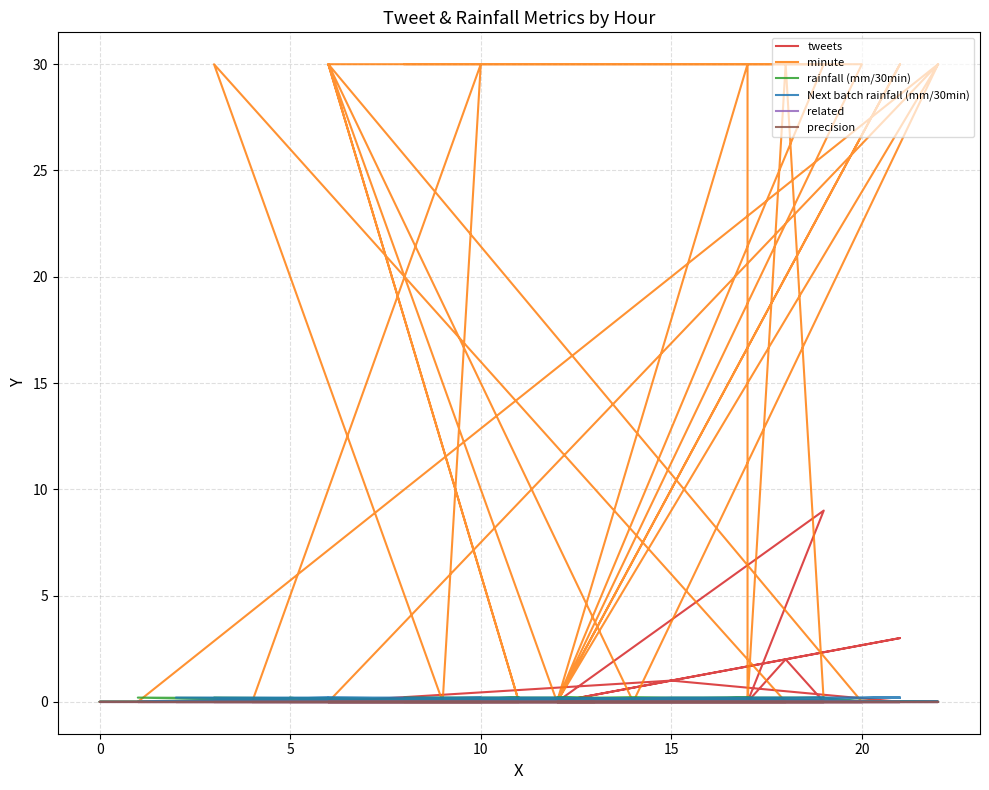

Which series has the largest total across all categories?

minute